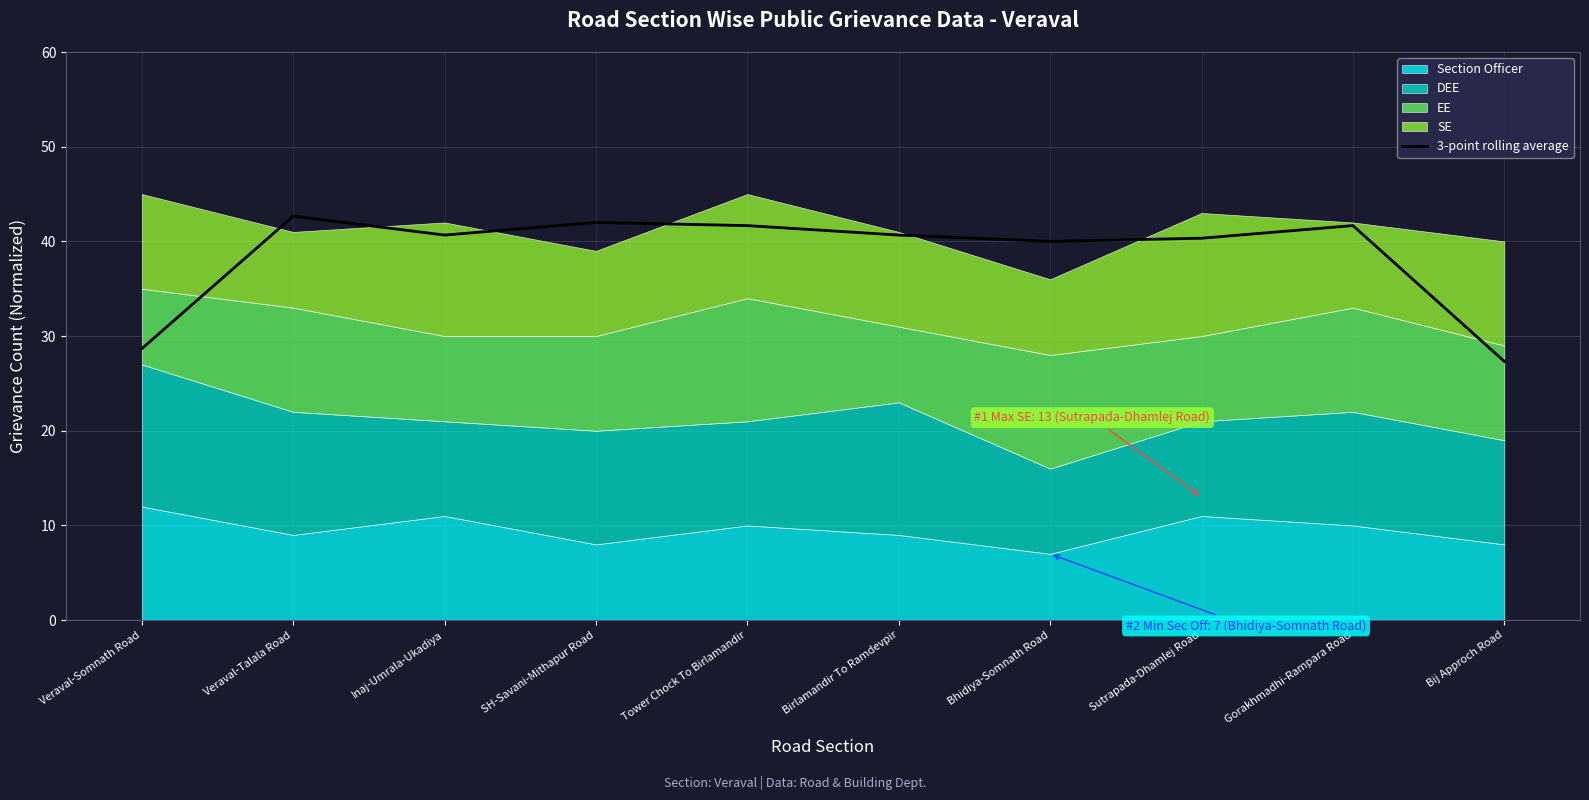

Rank the categories by value from lowest to highest.

Bij Approch Road, Veraval-Somnath Road, Bhidiya-Somnath Road, Sutrapada-Dhamlej Road, Inaj-Umrala-Ukadiya, Birlamandir To Ramdevpir, Tower Chock To Birlamandir, Gorakhmadhi-Rampara Road, SH-Savani-Mithapur Road, Veraval-Talala Road